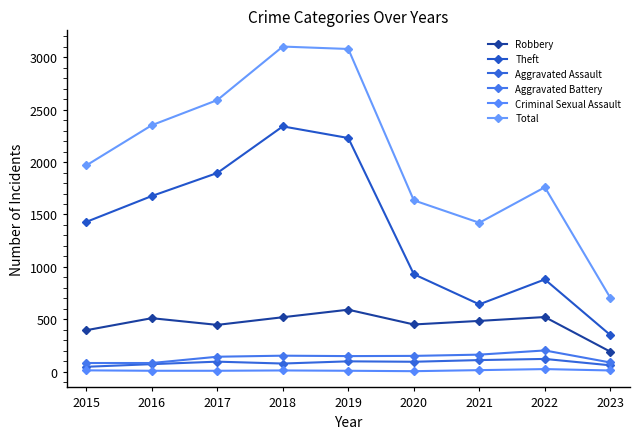

Is this an area chart (filled region under the line)?

No